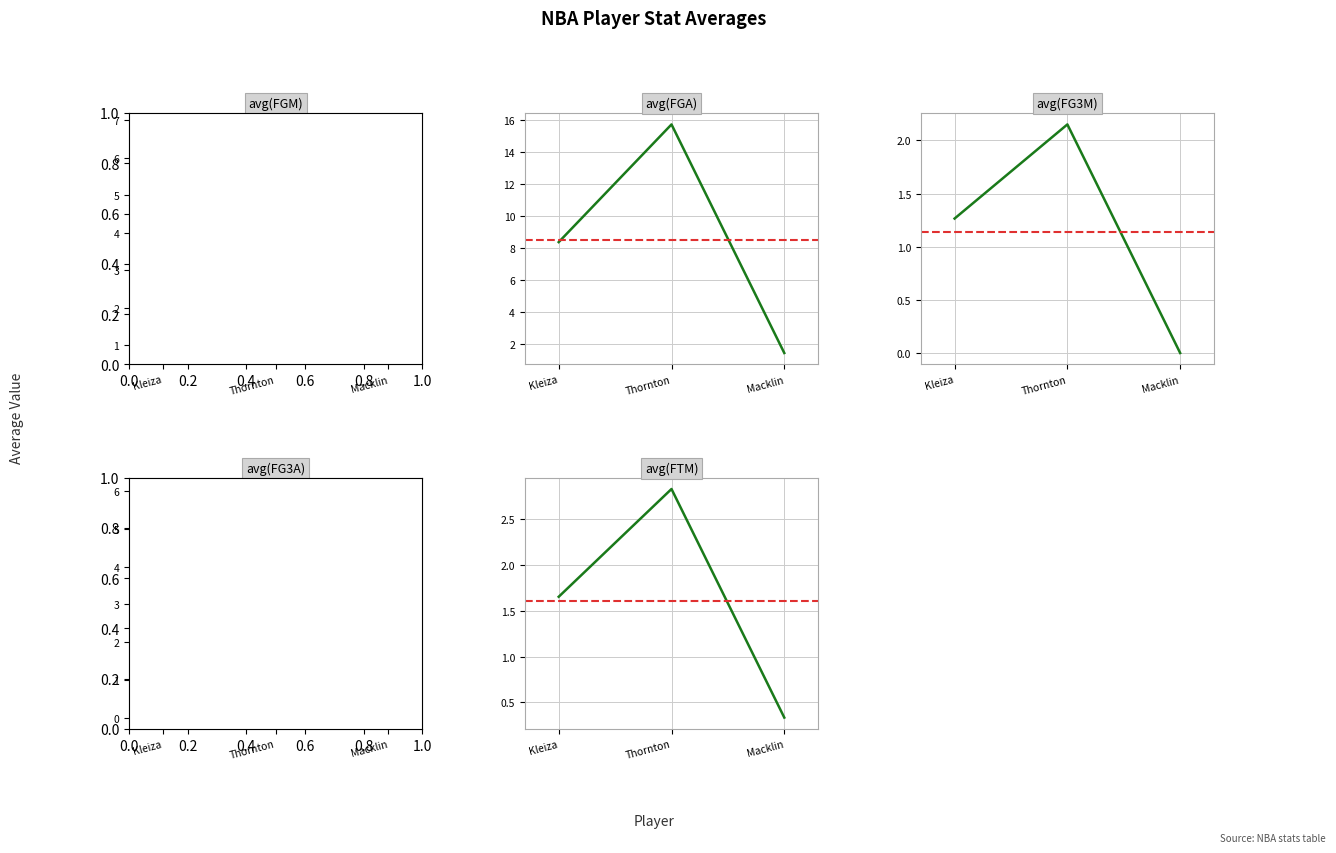

Does the chart display data point markers on the line(s)?

No